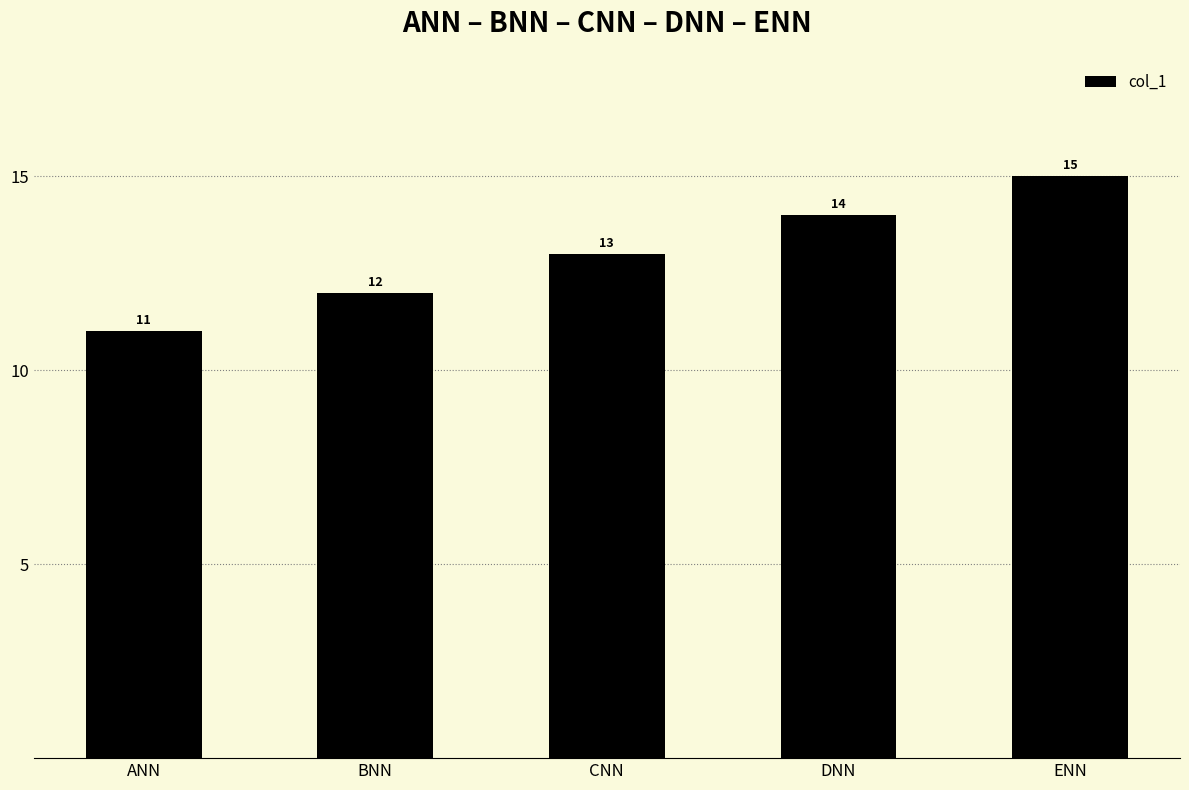

List the labels in order of value, largest first.

ENN, DNN, CNN, BNN, ANN